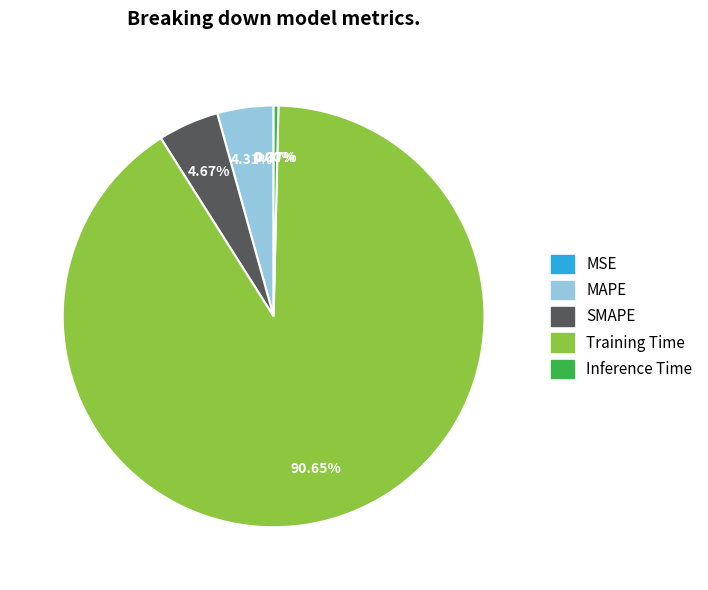

Combined, do MAPE and SMAPE account for over 50%?

No